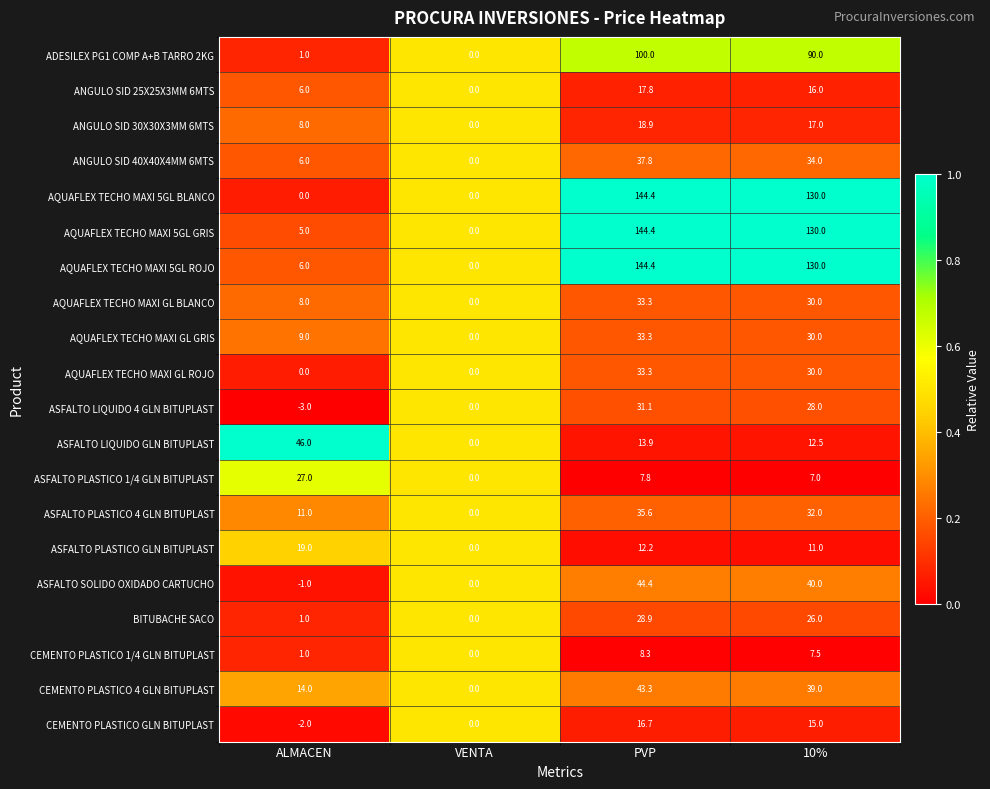

What is the difference between the maximum and second lowest values in the AQUAFLEX TECHO MAXI 5GL ROJO series?

138.4